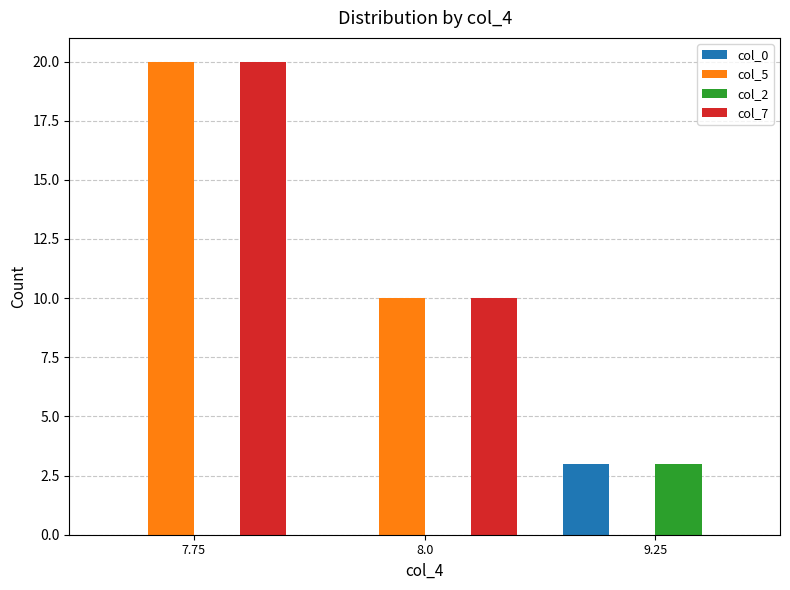

At which category is the sum across all series the highest?

7.75